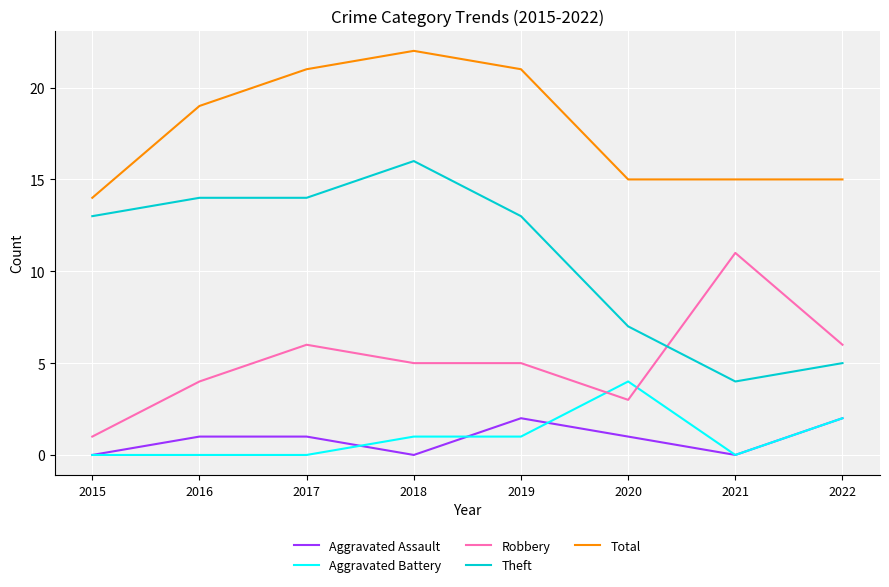

Which series changed the most between 2017 and 2021?

Theft